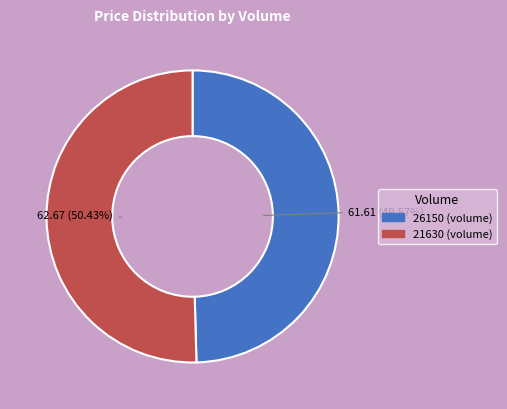

What is the smallest slice in the pie chart?

26150